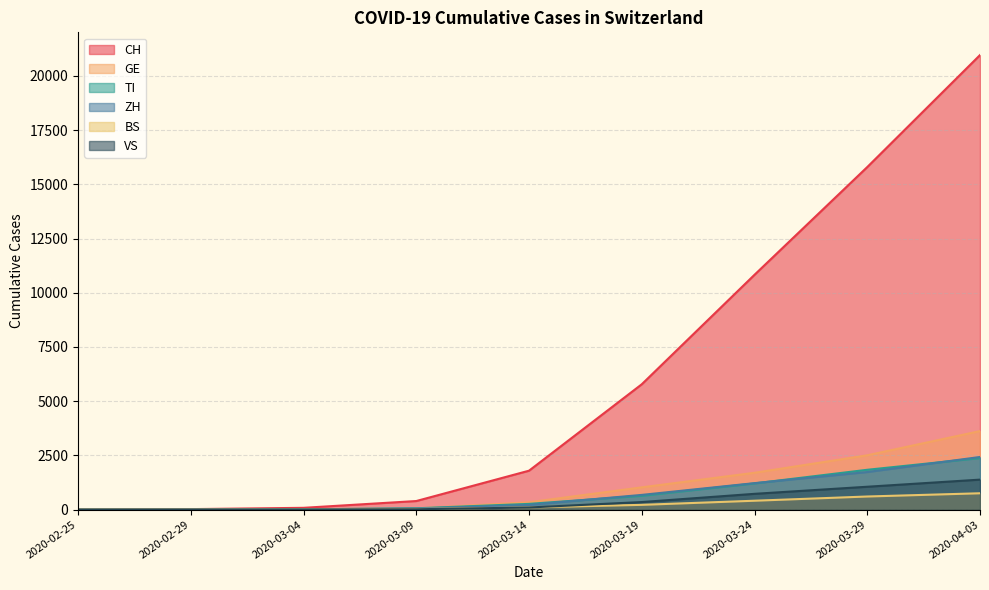

What is the maximum value shown in the chart?

20959